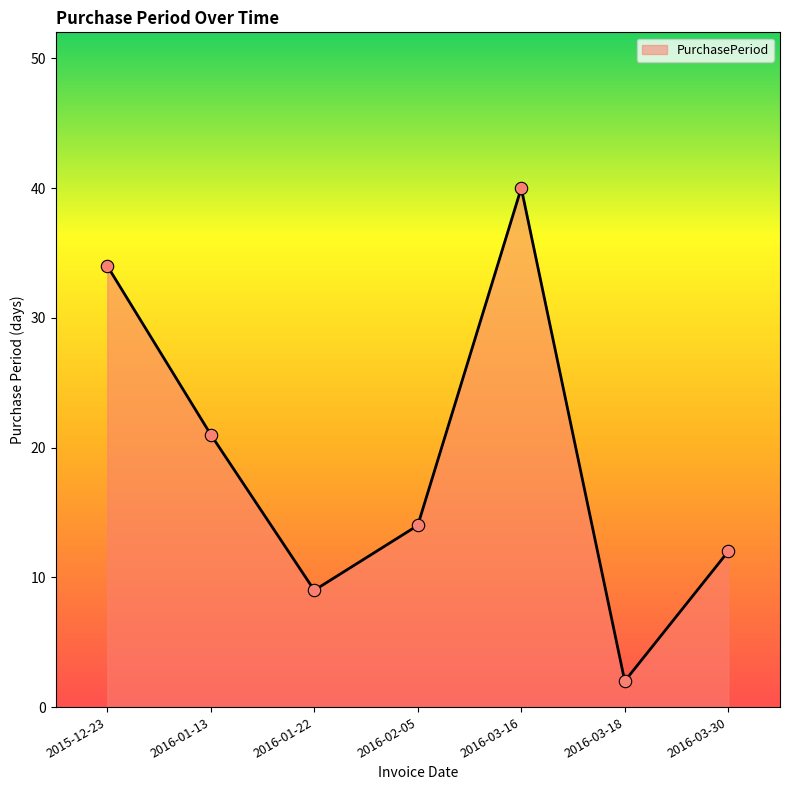

What is the change in value from 2015-12-23 to 2016-02-05?

-20